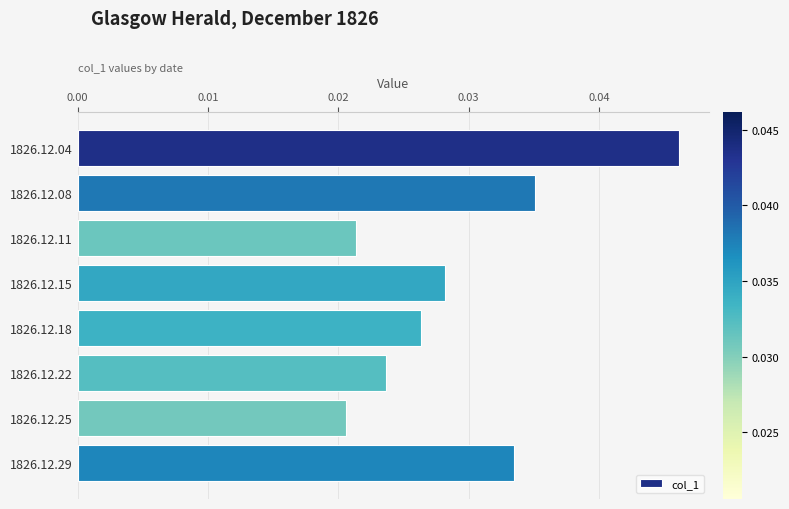

Which has a higher value, 1826.12.18 or 1826.12.25?

1826.12.18